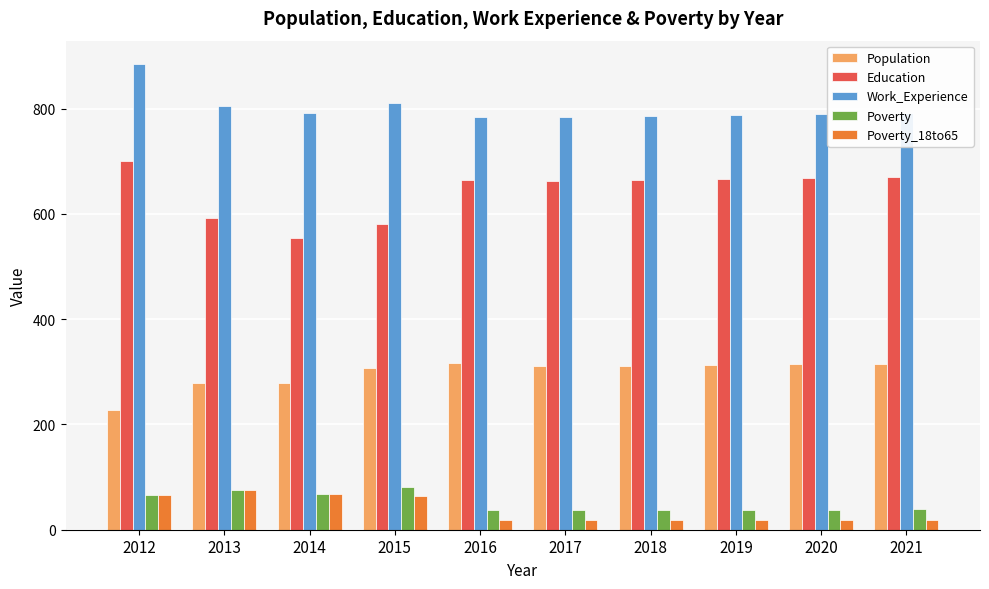

At which category is the sum across all series the highest?

2012